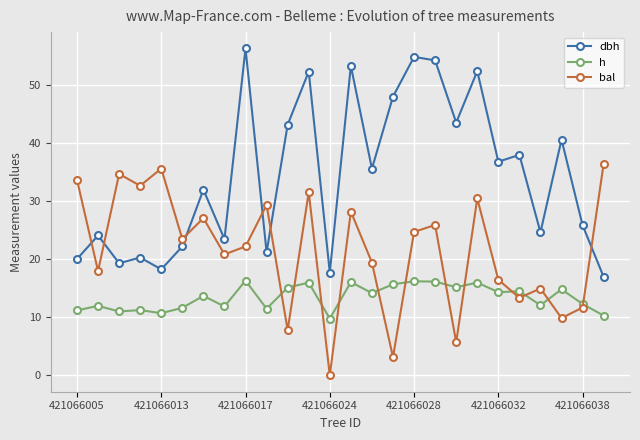

How many intersections are there between bal and dbh?

6